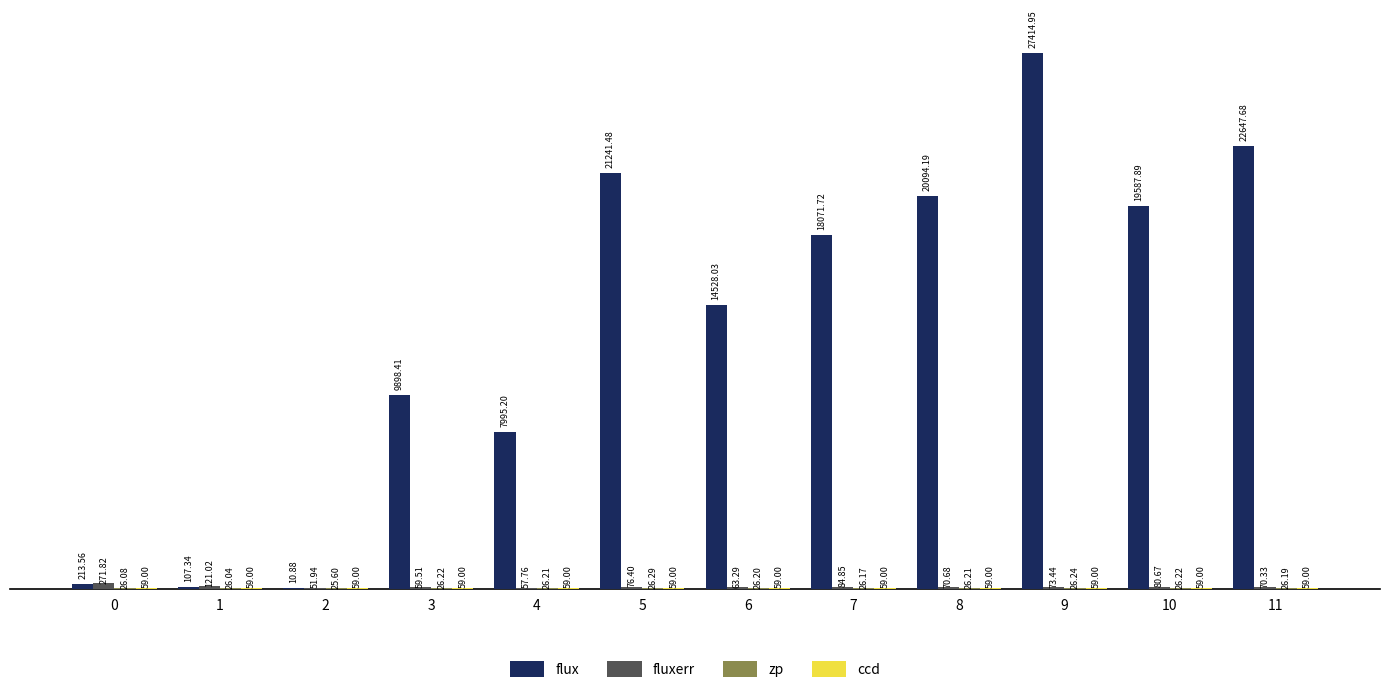

At which category is the sum across all series the highest?

9